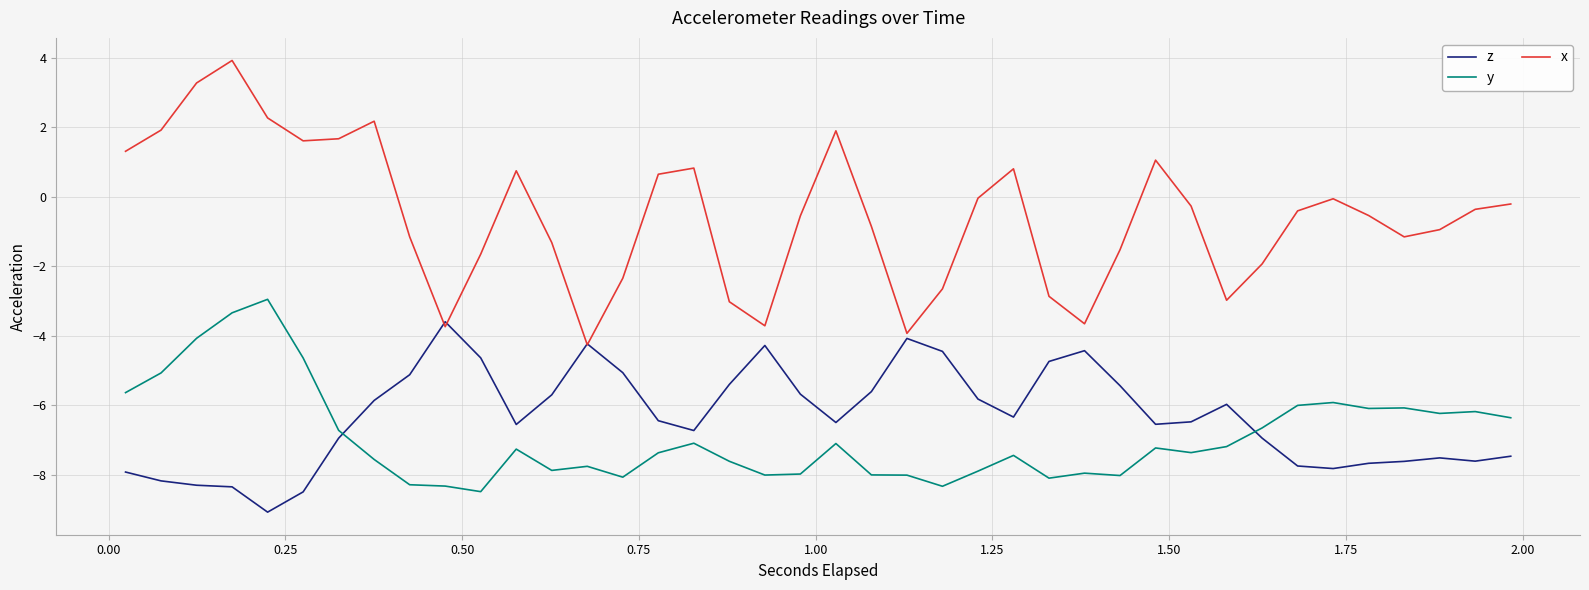

True or false: x and y intersect in this chart.

False